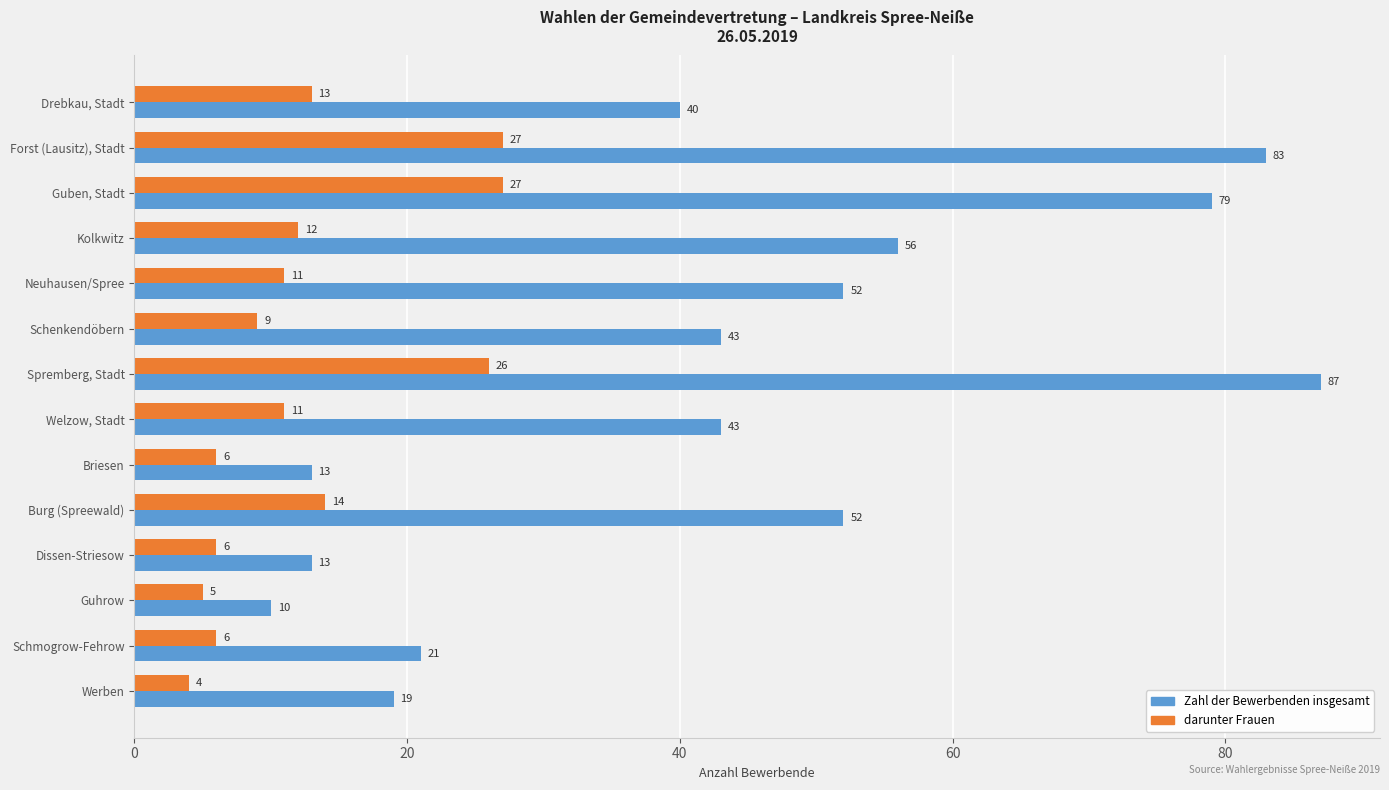

What is the spread (max minus min) of values at Schenkendöbern?

34